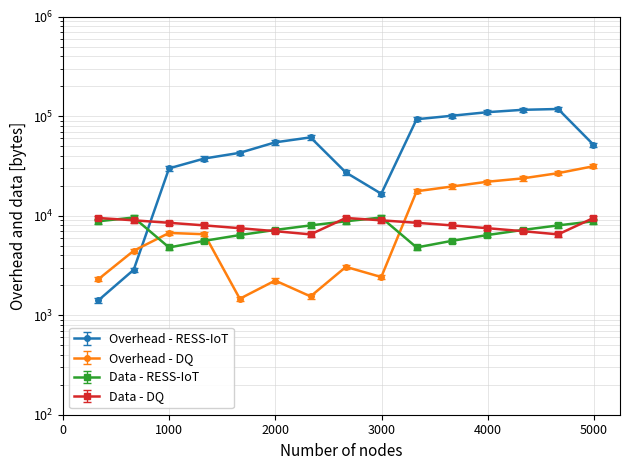

Is the value of Data - RESS-IoT at 4 greater than the value of Data - DQ at 1?

No